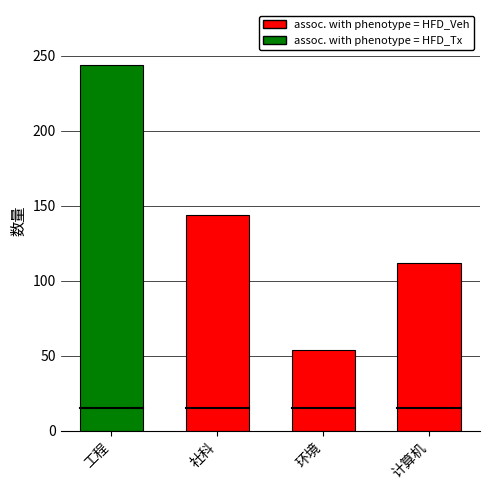

Reading right to left, transcribe all the data shown in this chart.

计算机=112	环境=54	社科=144	工程=244